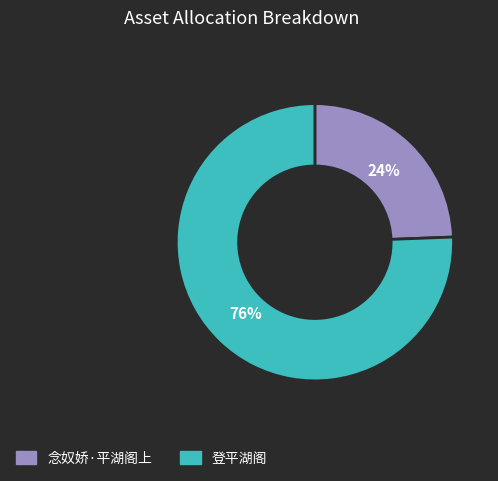

What percentage is the 念奴娇·平湖阁上 slice, to the nearest percent?

24%